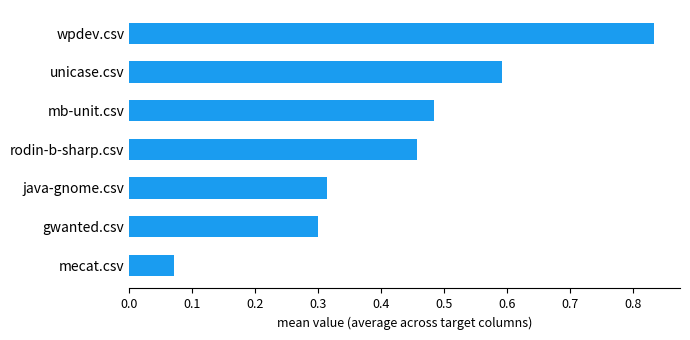

How many bars are there in total?

7